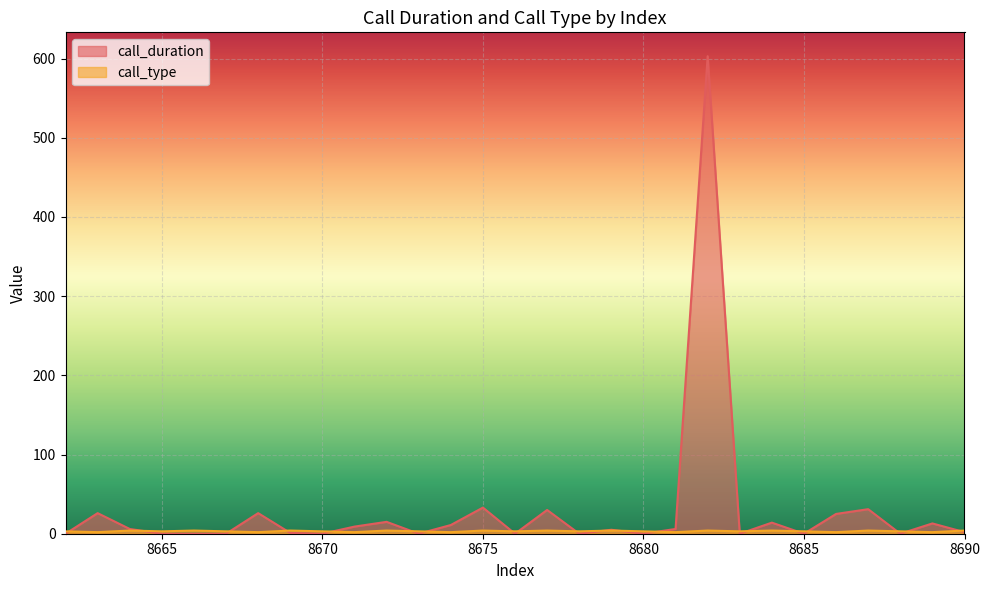

Rank the series by their maximum value, from highest to lowest.

call_duration, call_type